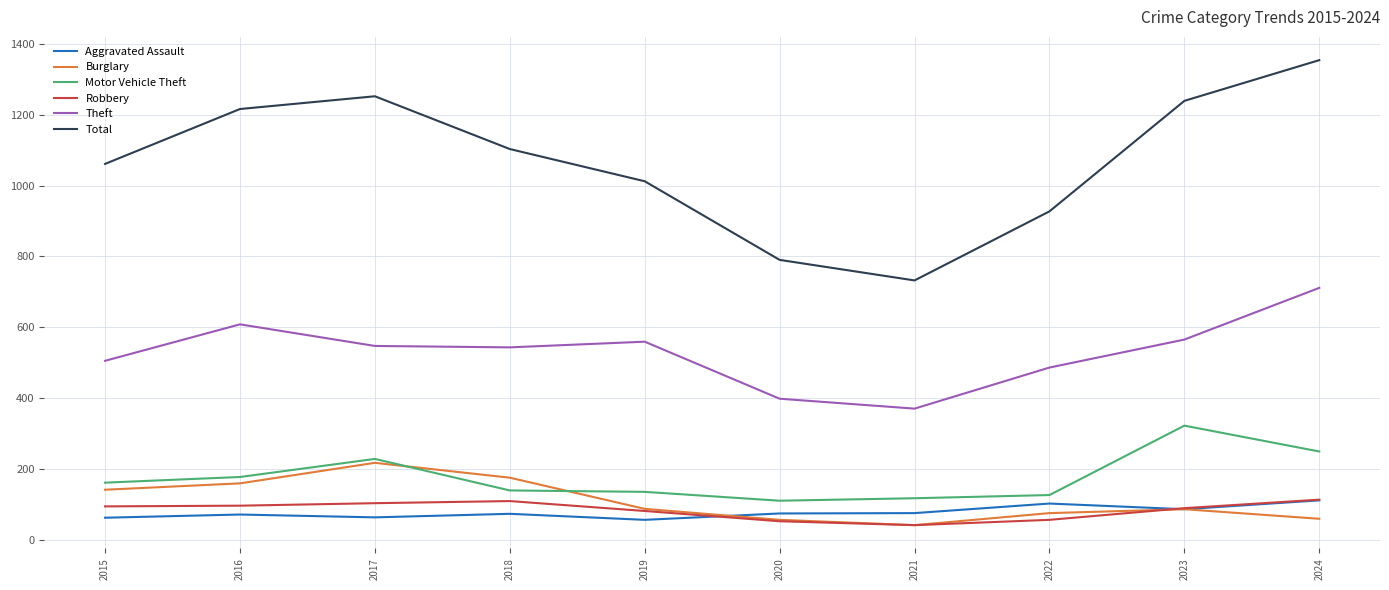

True or false: Theft has a value of 505 at 2015.

True